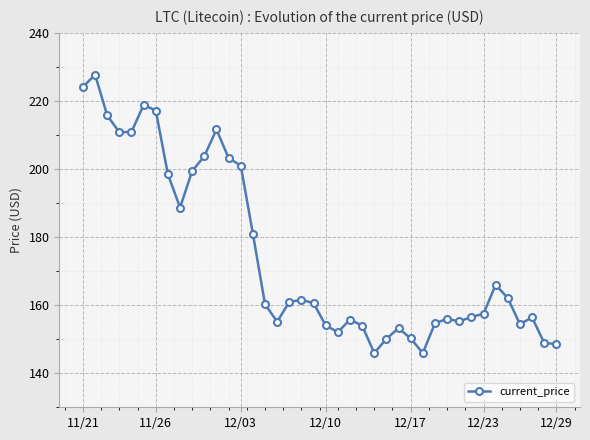

What is the value of the 27th point from the left?

153.2